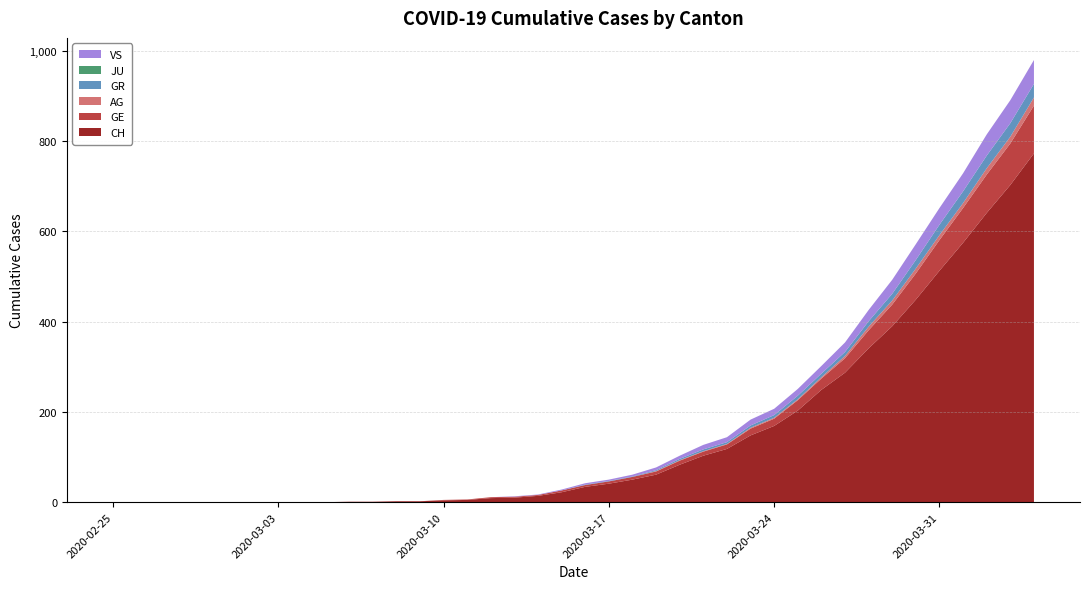

Reading left to right, transcribe all the data shown in this chart.

CH: 0	0	0	0	0	0	0	0	0	0	1	1	2	2	4	5	9	10	14	22	34	41	50	61	83	103	118	148	169	203	249	287	341	390	449	513	575	641	703	773
GE: 0	0	0	0	0	0	0	0	0	0	0	0	0	0	1	1	2	2	2	4	4	5	6	7	9	9	10	15	16	23	25	32	40	48	58	68	77	85	92	106
AG: 0	0	0	0	0	0	0	0	0	0	0	0	0	0	0	0	0	0	0	0	0	0	0	1	1	1	1	2	2	2	3	5	8	9	11	11	11	14	15	18
GR: 0	0	0	0	0	0	0	0	0	0	0	0	0	0	0	0	0	0	0	0	1	1	1	2	3	4	4	5	6	8	8	9	12	15	19	23	26	28	30	30
JU: 0	0	0	0	0	0	0	0	0	0	0	0	0	0	0	0	0	0	0	0	0	0	0	0	0	0	0	0	0	0	0	0	0	0	0	0	0	0	0	0
VS: 0	0	0	0	0	0	0	0	0	0	0	0	0	0	0	0	0	1	1	2	3	3	4	6	7	10	11	13	14	15	17	21	25	31	35	37	40	47	51	53